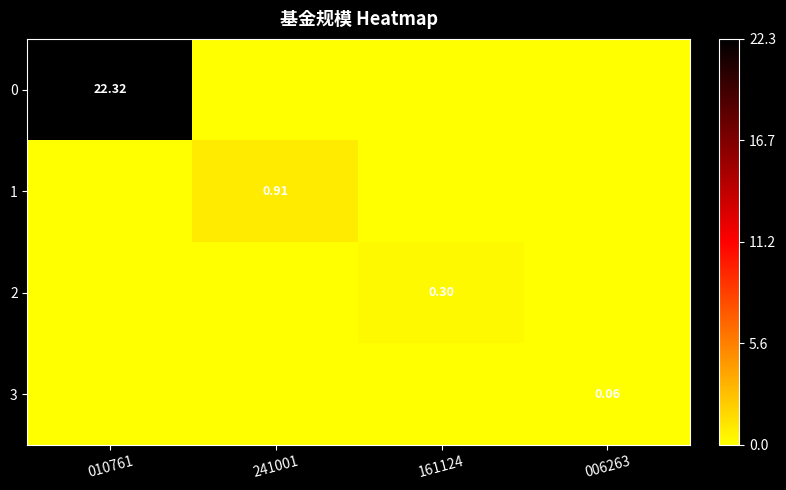

The 3 series shows -0.0 at 010761. True or false?

False